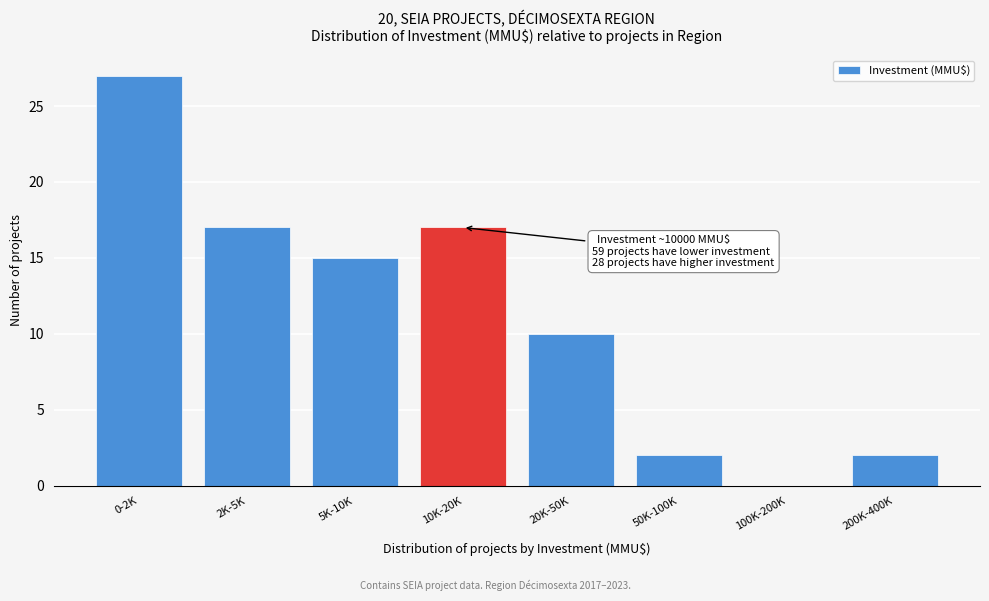

Reading left to right, list all the values displayed in this chart.

0-2K=27	2K-5K=17	5K-10K=15	10K-20K=17	20K-50K=10	50K-100K=2	100K-200K=0	200K-400K=2